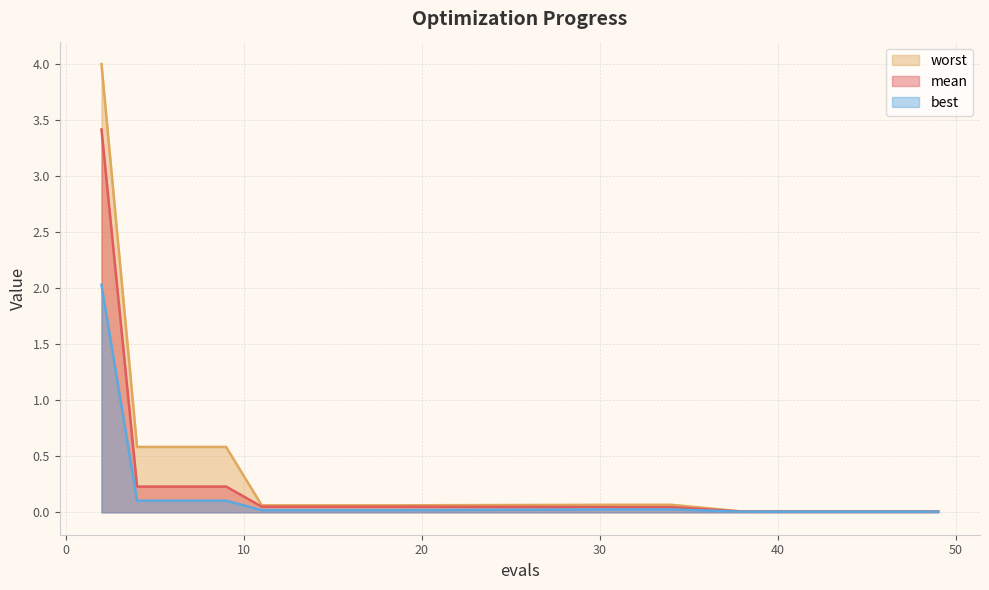

At which category is the sum across all series the highest?

2